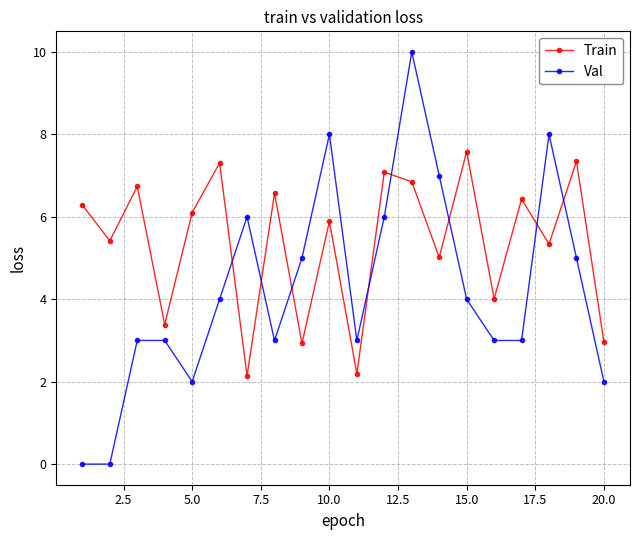

Is this an area chart (filled region under the line)?

No